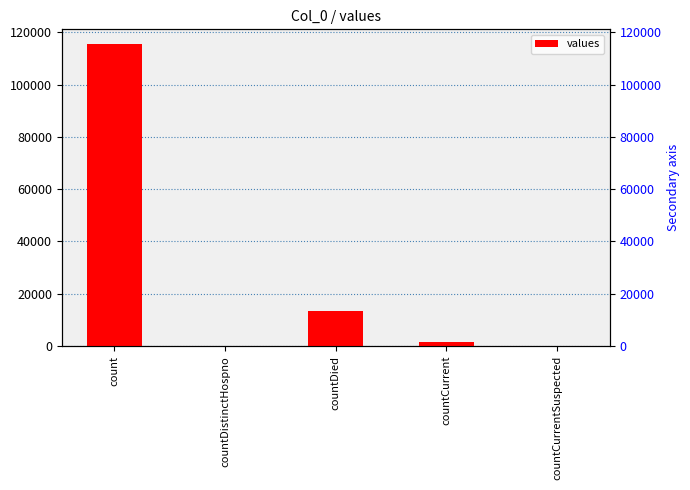

Rank the categories by value from highest to lowest.

count, countDied, countCurrent, countDistinctHospno, countCurrentSuspected